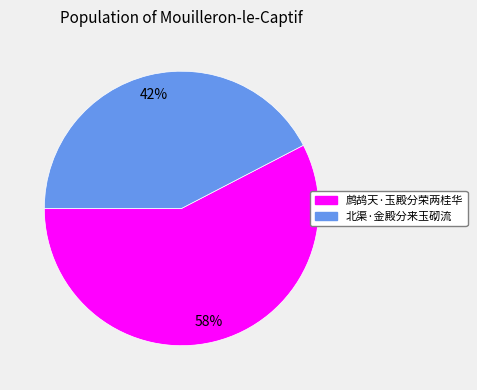

What is the ratio of the value at 北渠·金殿分来玉砌流 to the value at 鹧鸪天·玉殿分荣两桂华?

0.7